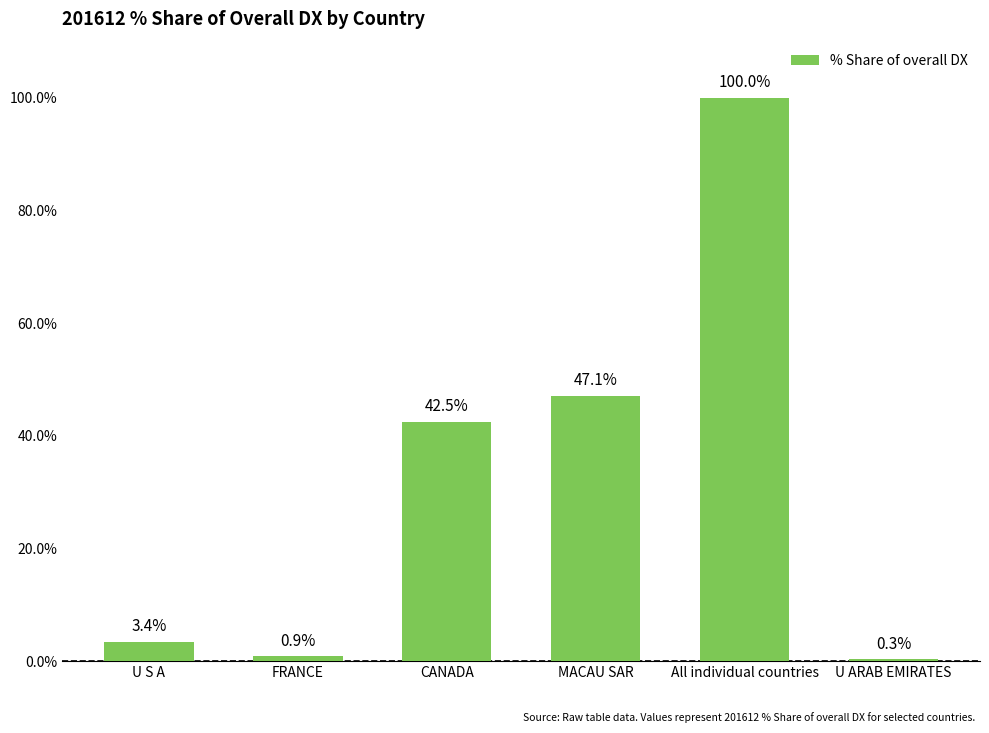

Reading left to right, what are all the values shown in this chart?

U S A=3.4	FRANCE=0.9	CANADA=42.5	MACAU SAR=47.1	All individual countries=100.0	U ARAB EMIRATES=0.3